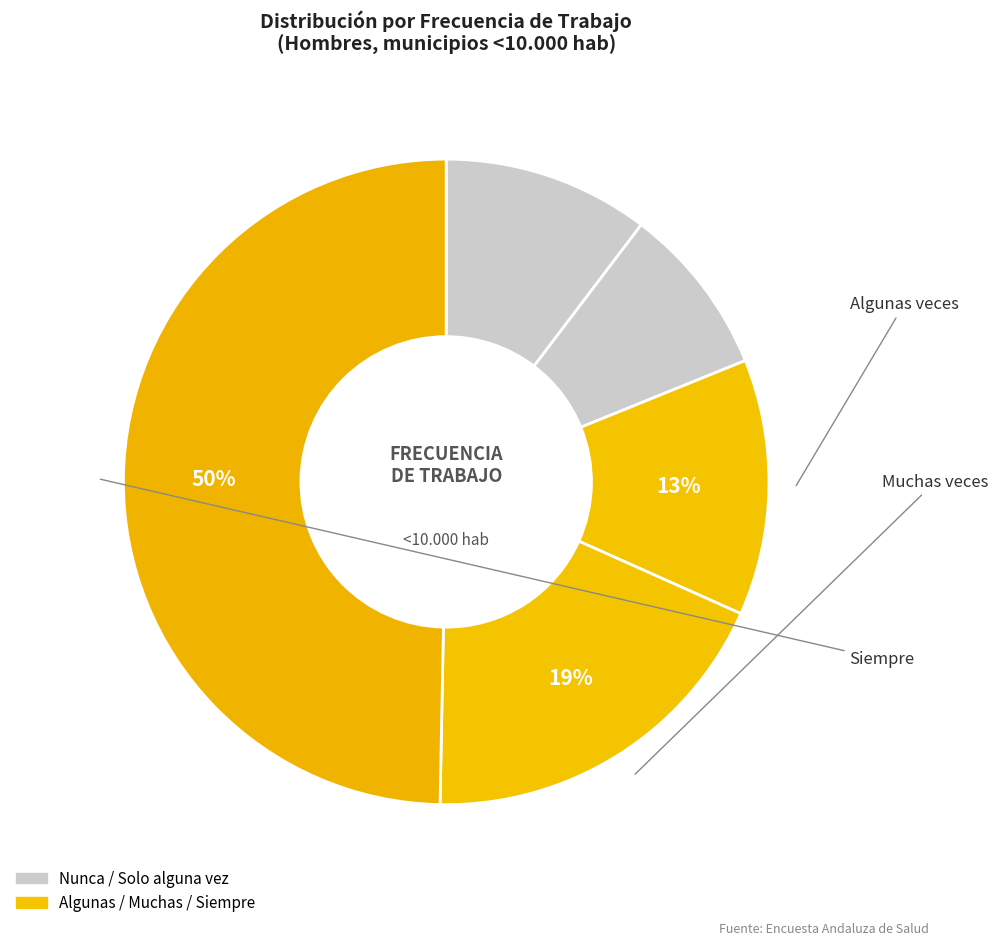

How many slices are in this pie chart?

5